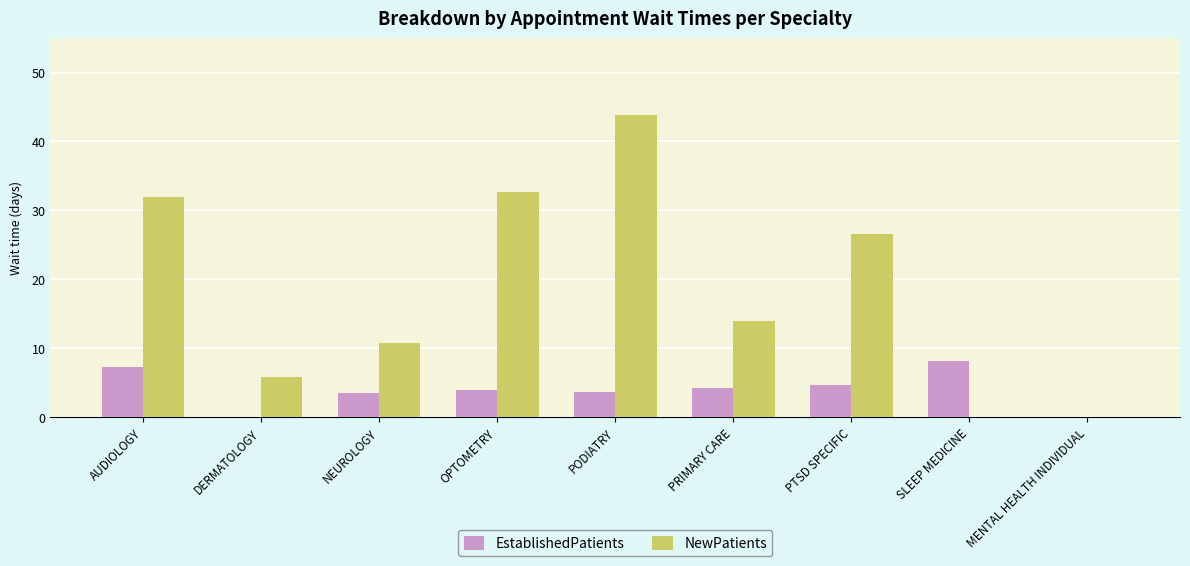

At which category is the sum across all series the highest?

PODIATRY